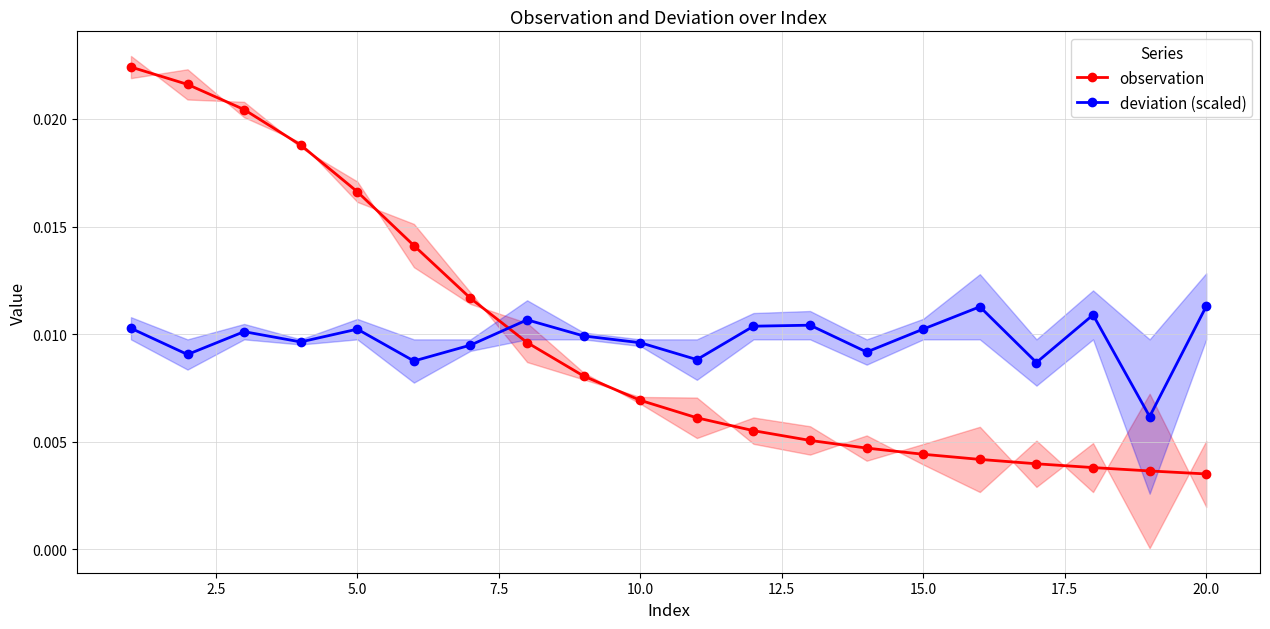

How many deviation (scaled) values are between 0 and 1?

20